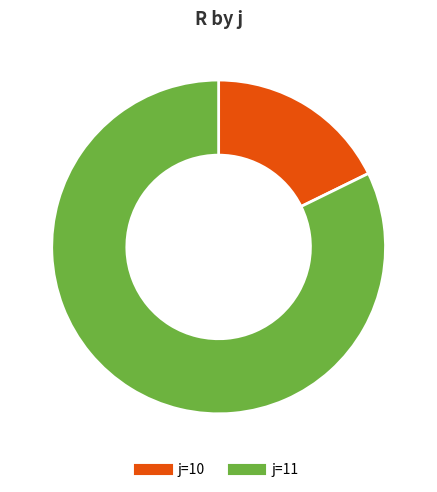

Count the number of slices in the pie.

2